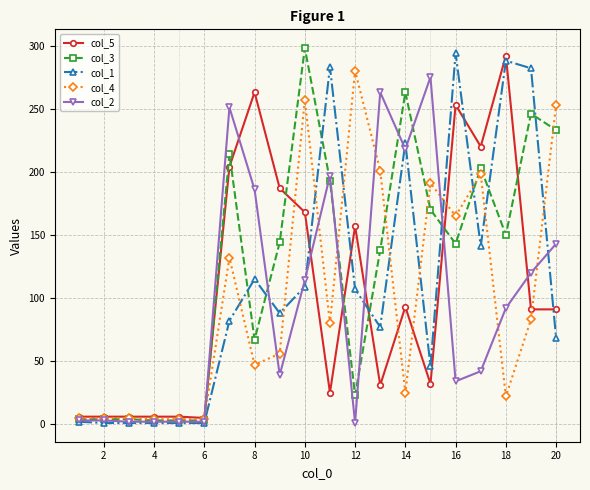

Which series has the largest total across all categories?

col_3